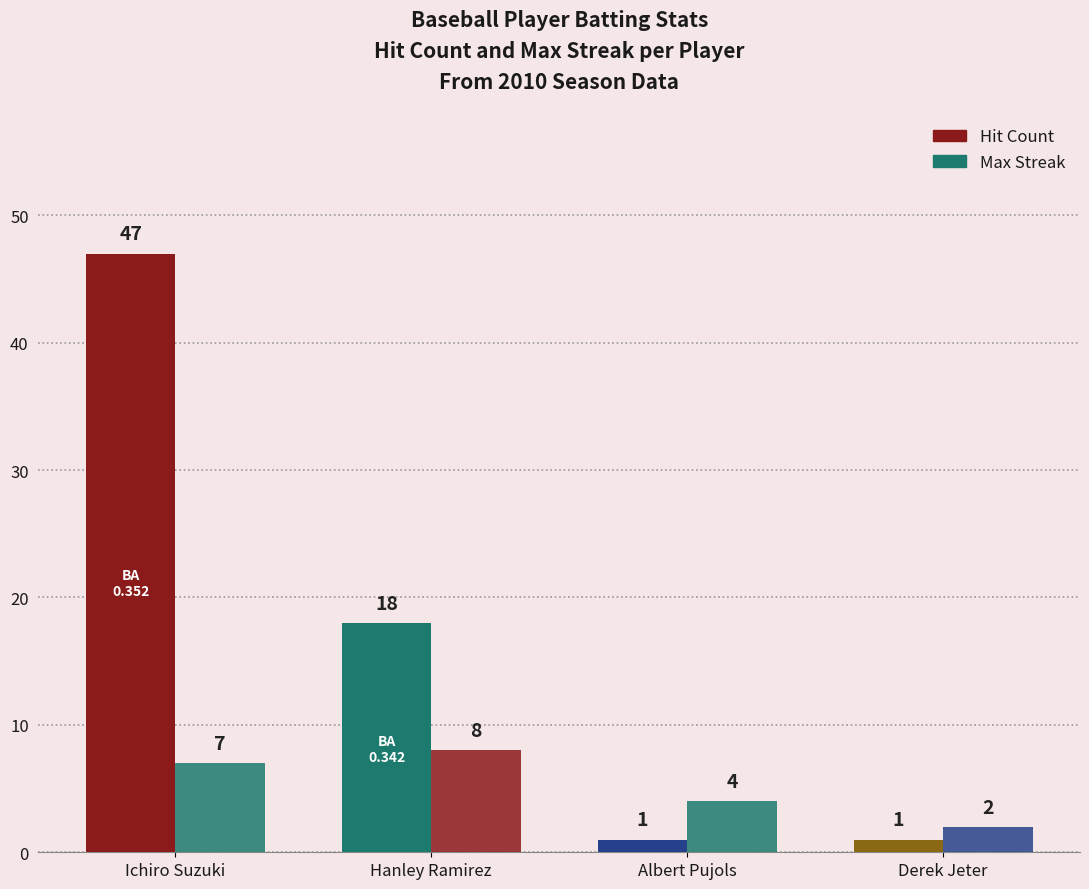

Reading left to right, list all the values displayed in this chart.

Hit Count: Ichiro Suzuki=47	Hanley Ramirez=18	Albert Pujols=1	Derek Jeter=1
Max Streak: Ichiro Suzuki=7	Hanley Ramirez=8	Albert Pujols=4	Derek Jeter=2